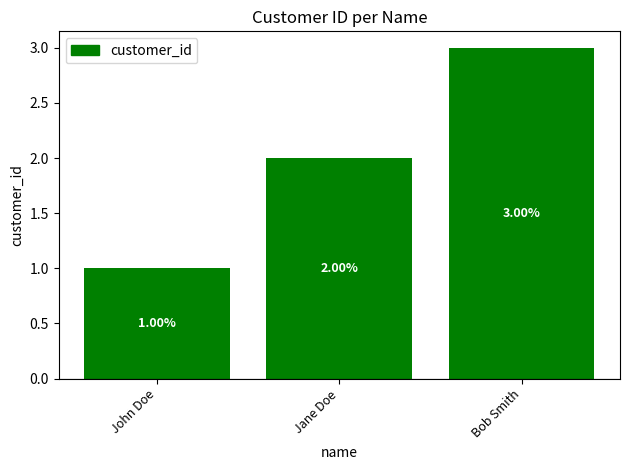

Which label corresponds to the smallest value in the chart?

John Doe